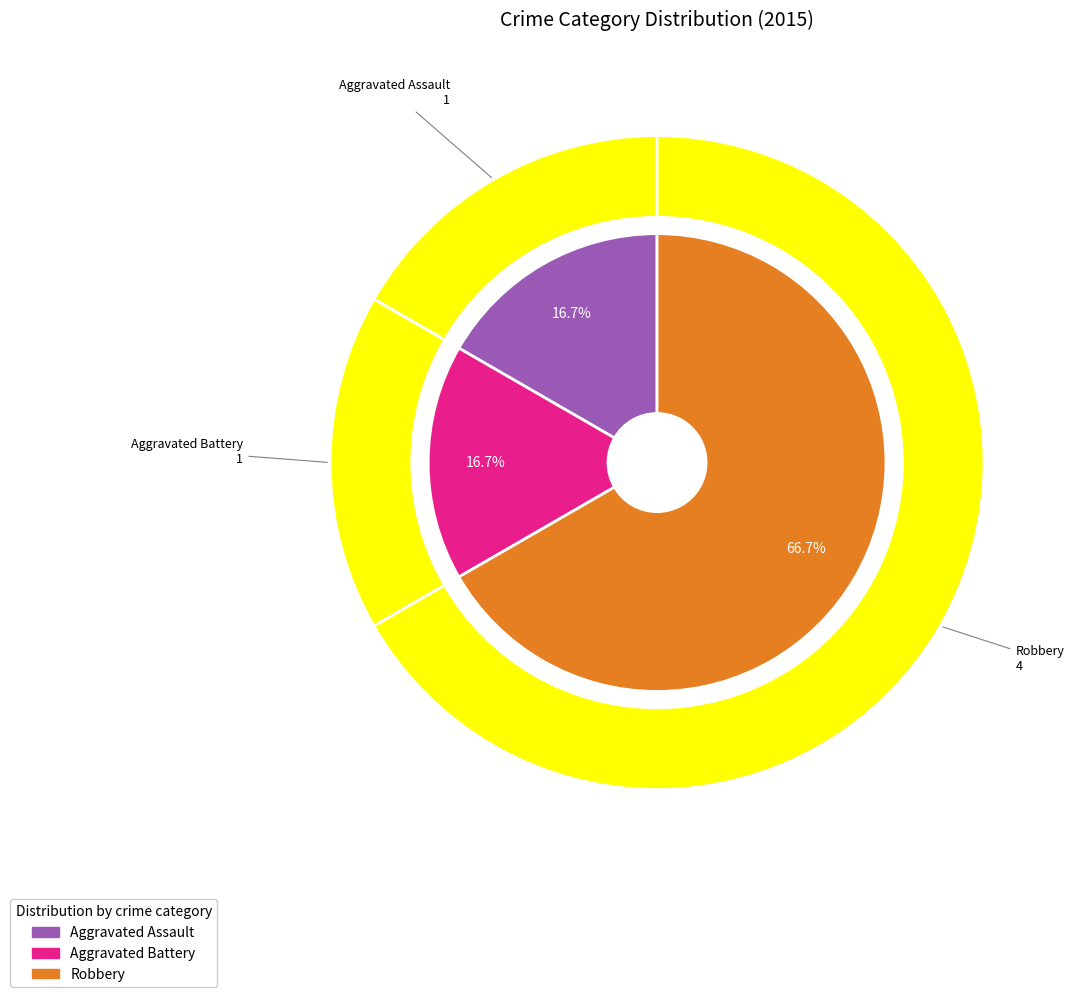

To the nearest percent, what percentage of the pie is Aggravated Battery?

17%